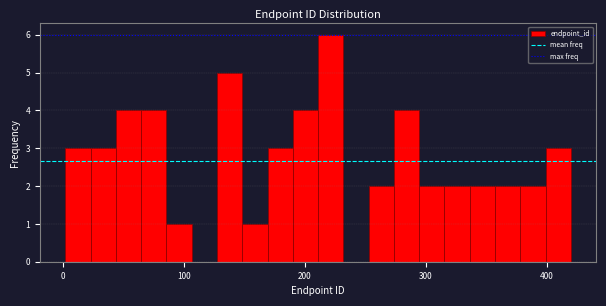

Around what value on the x-axis is the tallest bar? Give the approximate position of its centre, as read against the axis.

220